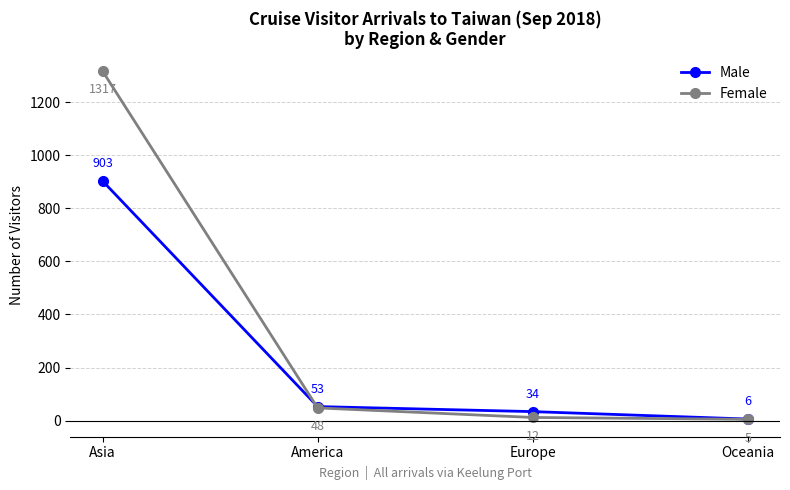

The Female series shows 1317 at Asia. True or false?

True